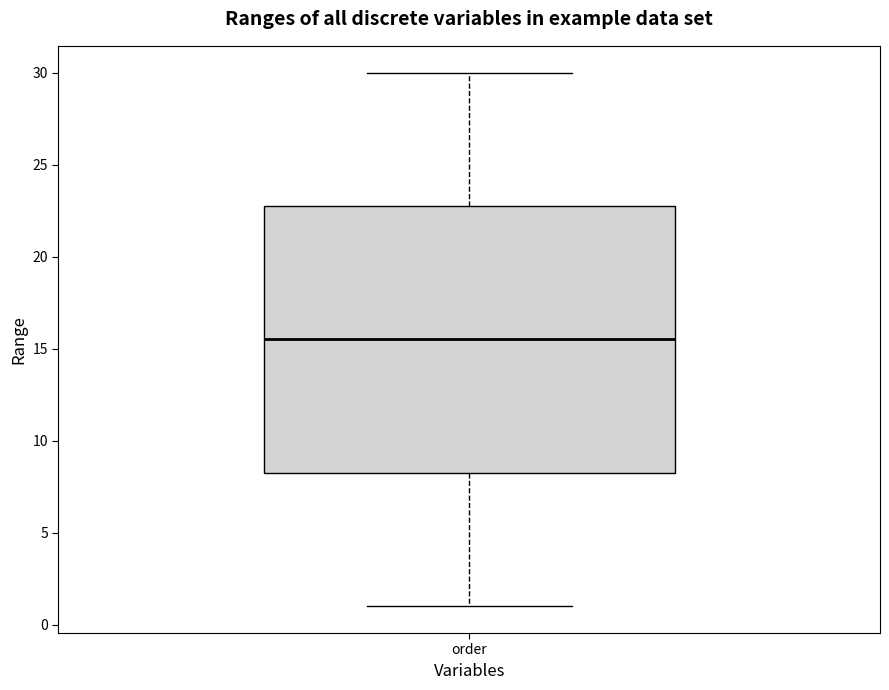

Transcribe this box plot: give where the median line is, the range the box spans, and where the two whiskers end, as read against the y-axis. The values are not printed on the chart, so give them approximately, as read against the axis.

median 15.5, box 8.5 to 23.0, whiskers 1.0 to 30.0